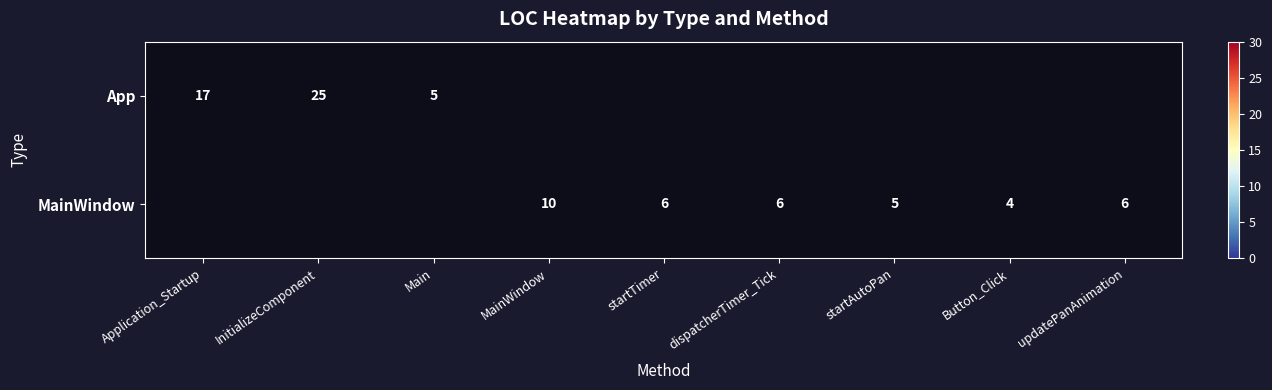

The MainWindow series shows 3 at updatePanAnimation. True or false?

False